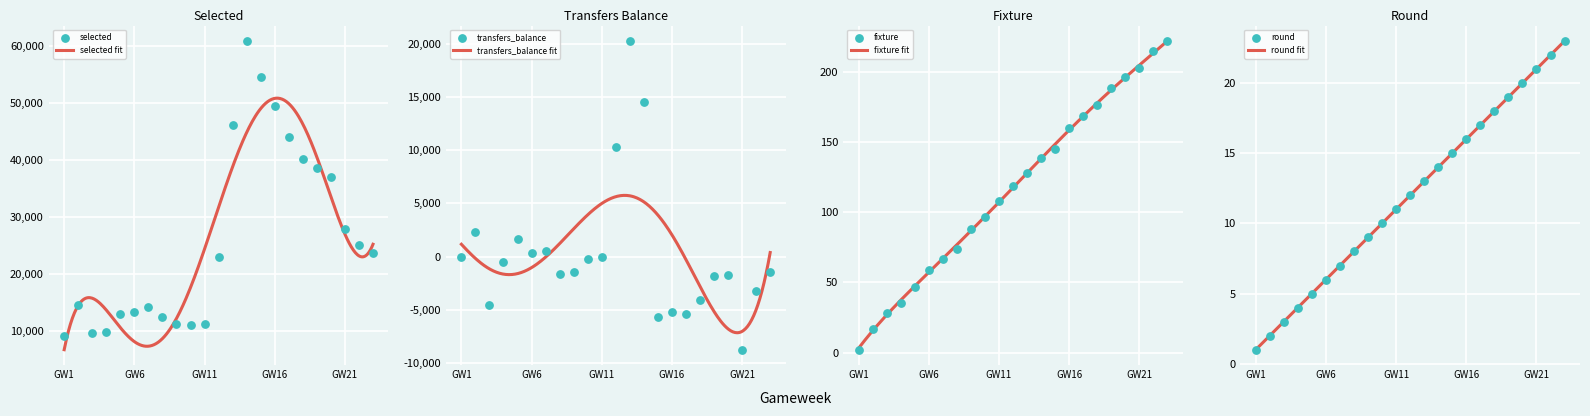

What are all the series names shown in the legend?

selected, transfers_balance, fixture, round